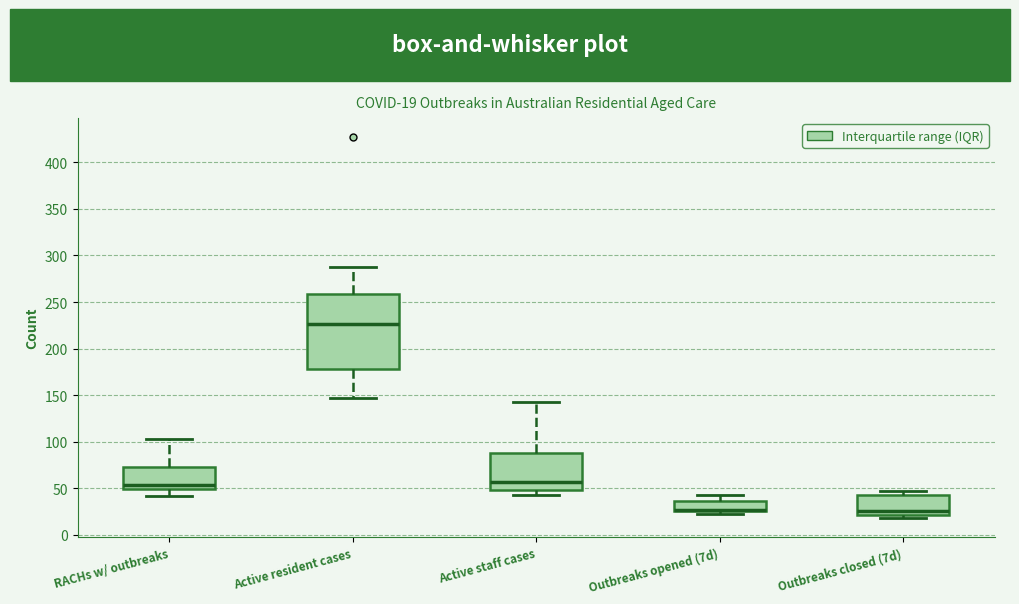

Comparing the boxes themselves (not the whiskers), which one is the tallest?

Active resident cases